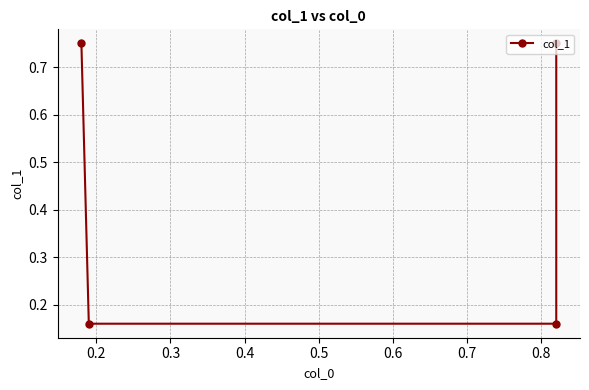

What is the value of the 1st point from the left?

0.8